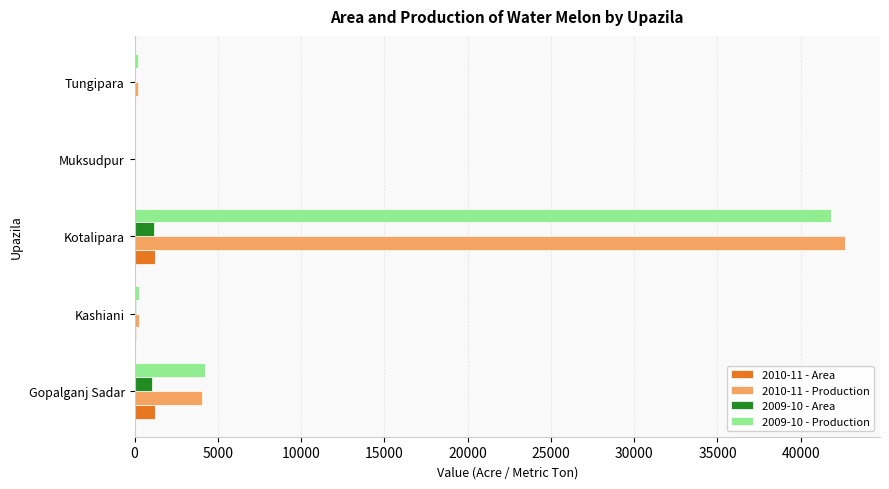

Is it true that 2010-11 - Production equals 4048 at Gopalganj Sadar?

True